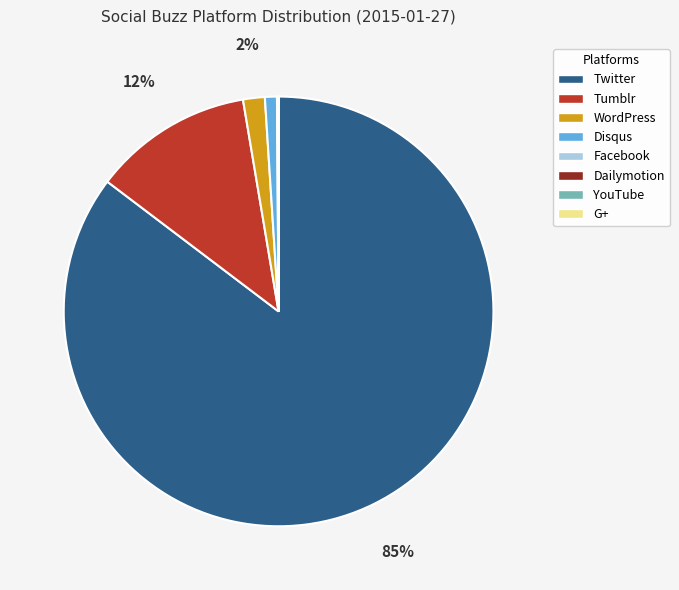

Between WordPress and Disqus, which is larger?

WordPress